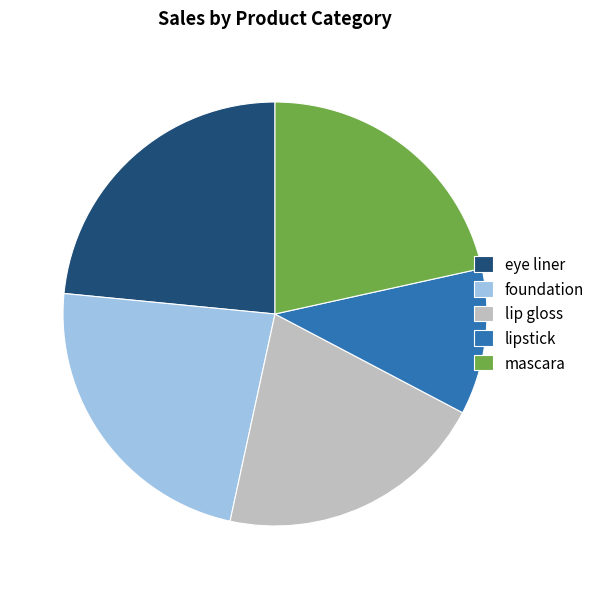

Is it true that lipstick is 11% of the pie?

True